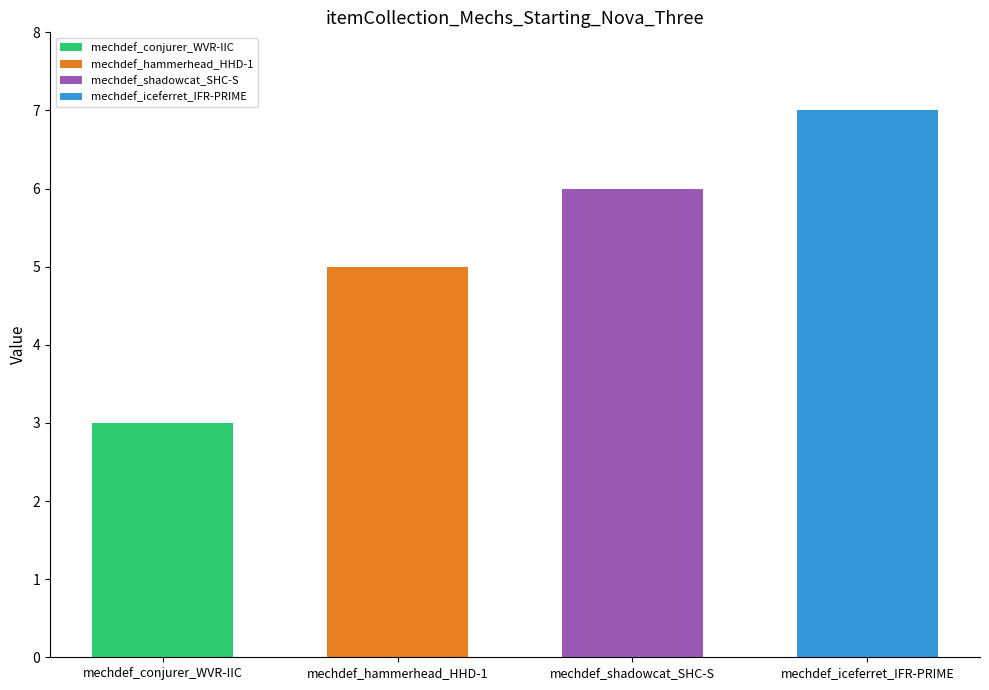

At how many categories does at least one series exceed 1?

4